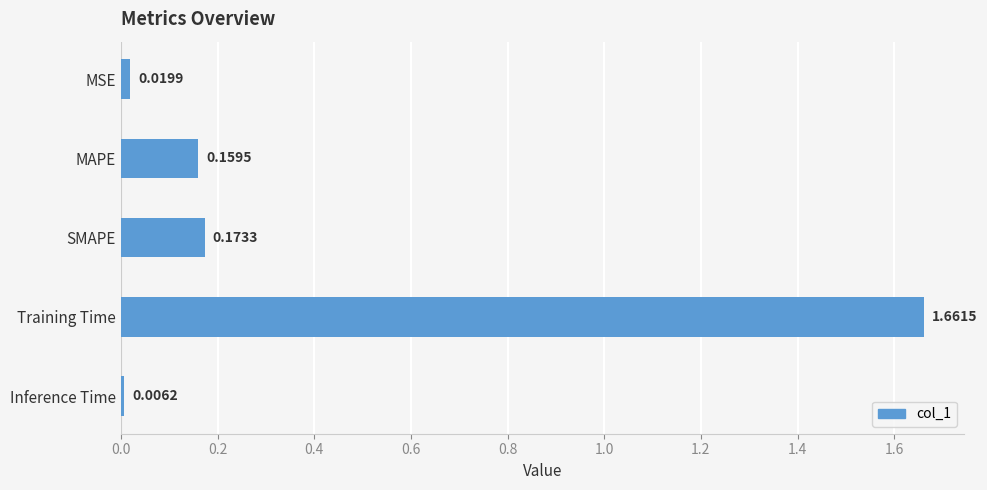

At which label is the value closest to 0?

Inference Time